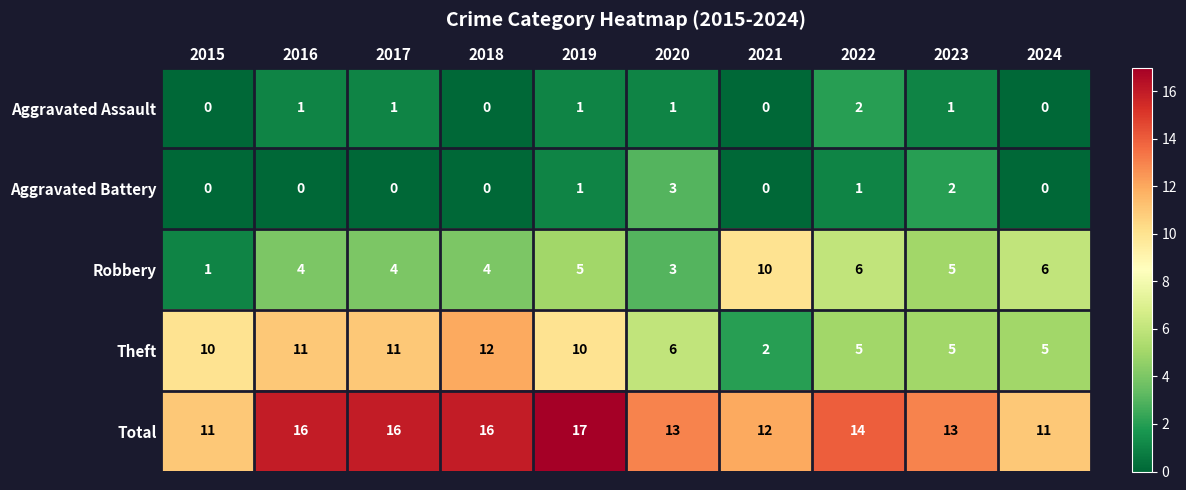

What is the approximate value of Robbery at 2024?

6